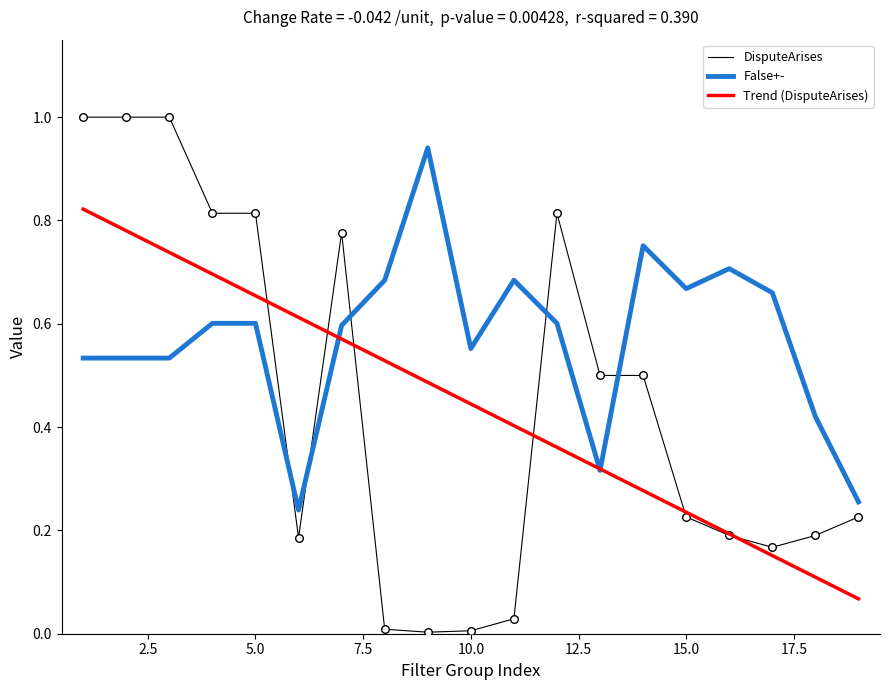

At how many categories does at least one series exceed 0?

19